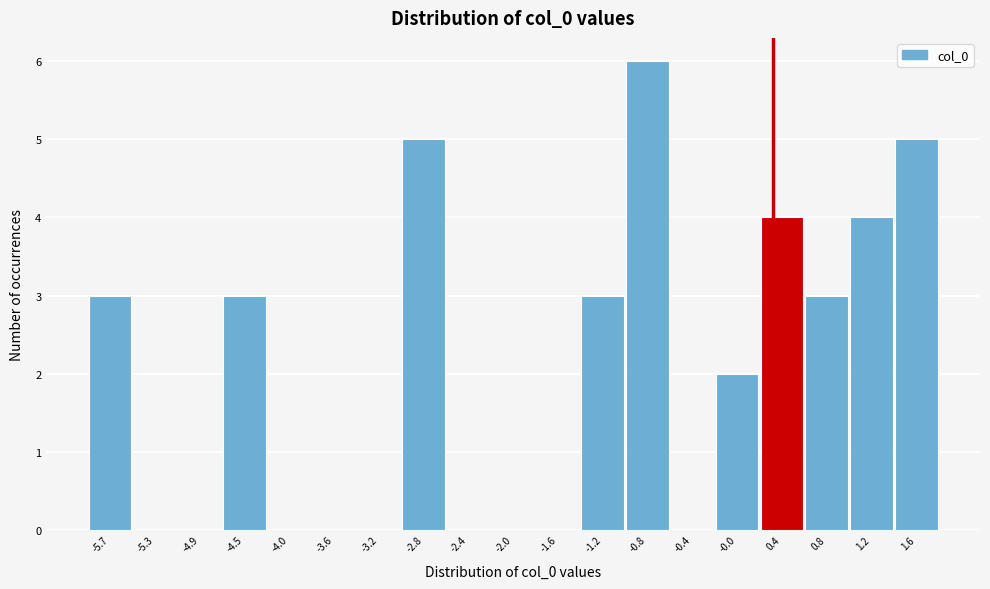

Reading left to right, transcribe all the data shown in this chart.

-5.7=3	-5.3=0	-4.9=0	-4.5=3	-4.0=0	-3.6=0	-3.2=0	-2.8=5	-2.4=0	-2.0=0	-1.6=0	-1.2=3	-0.8=6	-0.4=0	-0.0=2	0.4=4	0.8=3	1.2=4	1.6=5